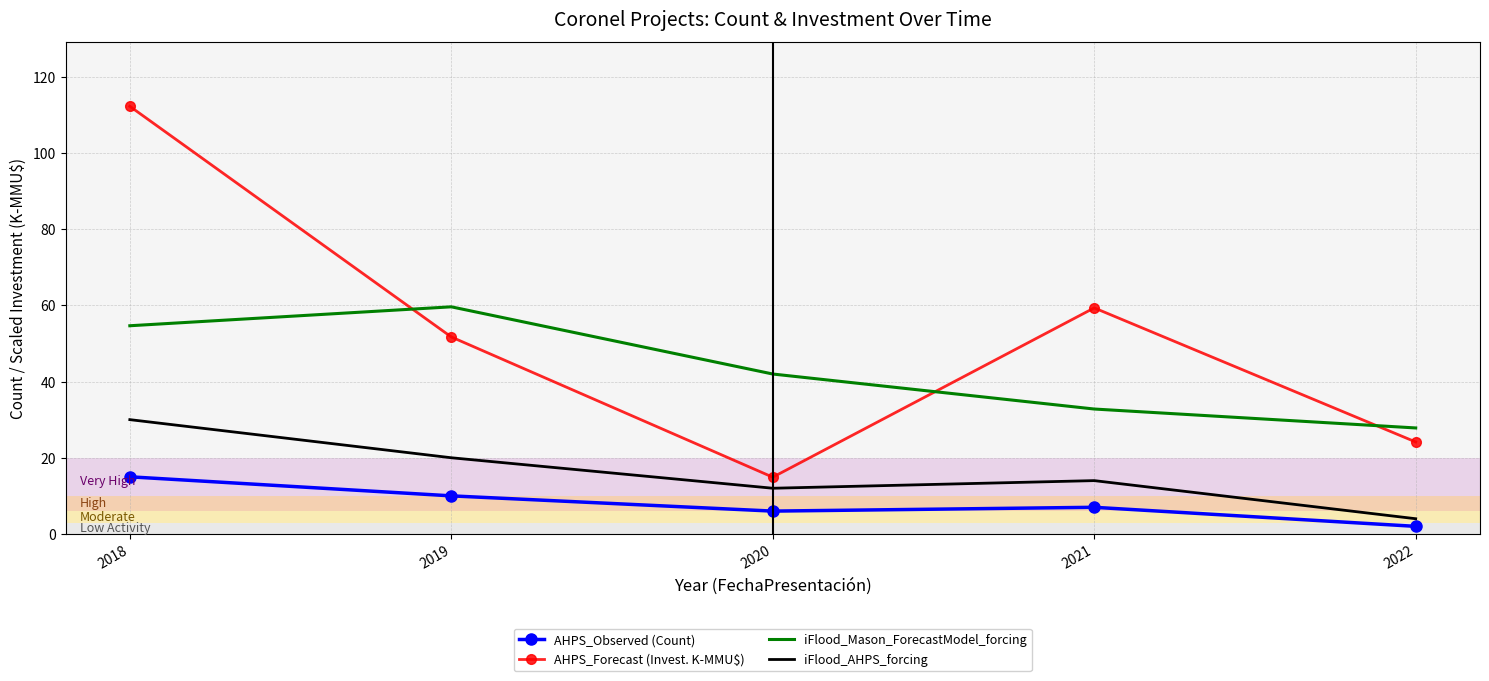

At which category does AHPS_Observed (Count) reach its first local peak?

2021